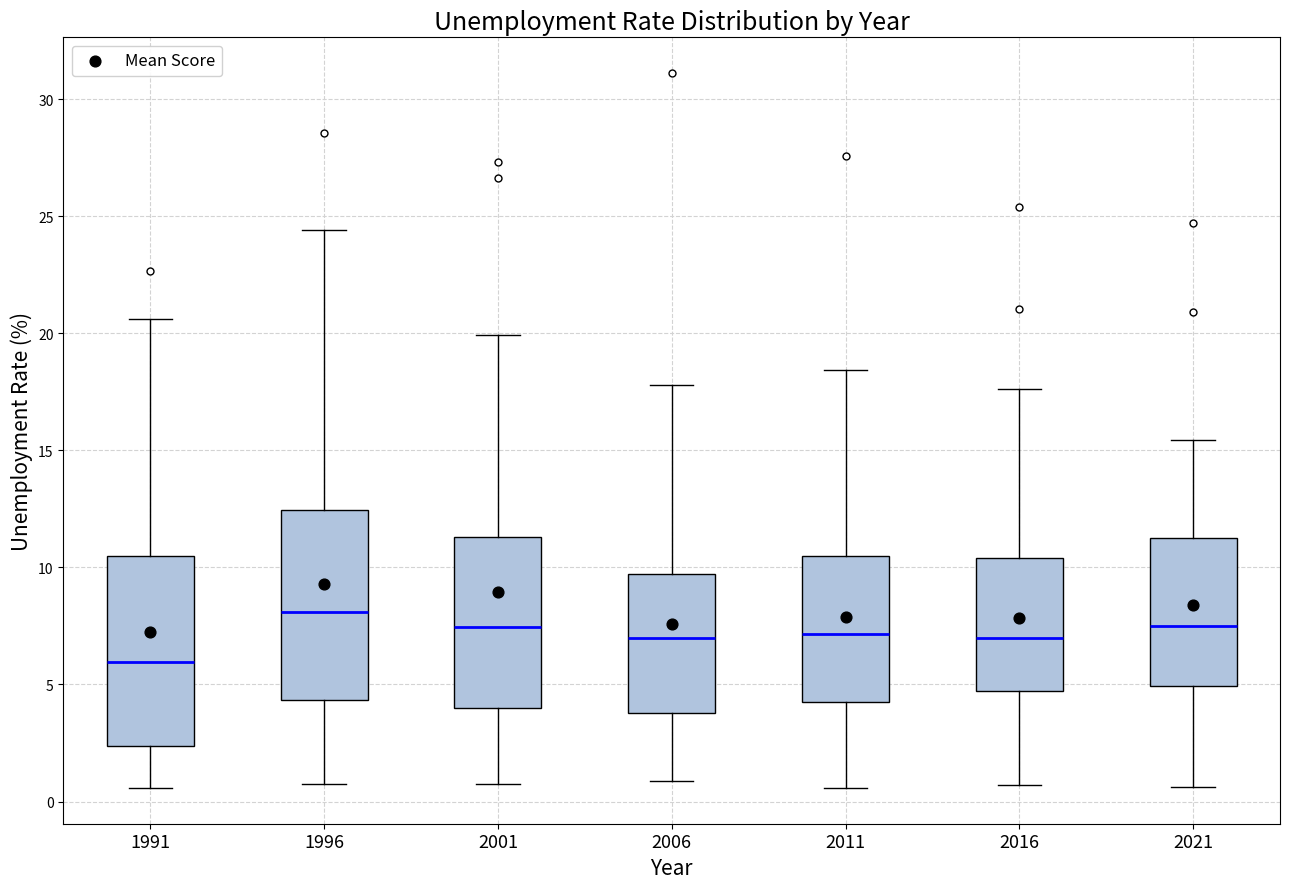

Which box's median line is the lowest?

1991